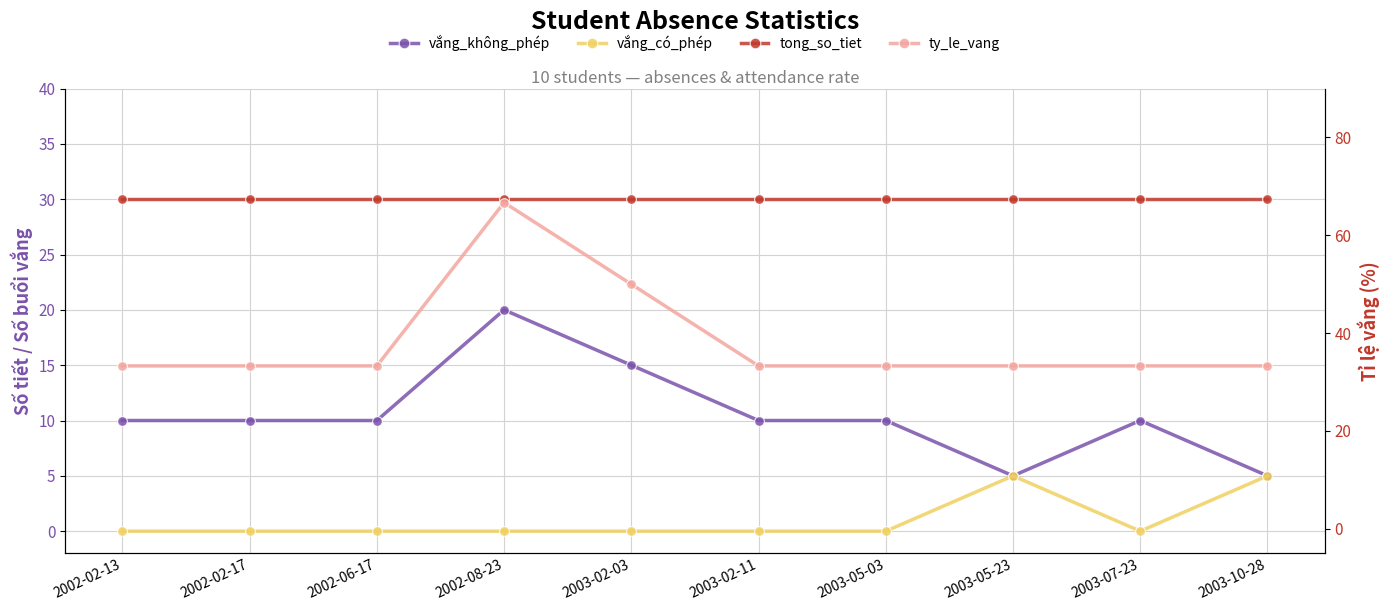

Which has a higher value, 2003-10-28 or 2003-07-23?

2003-07-23